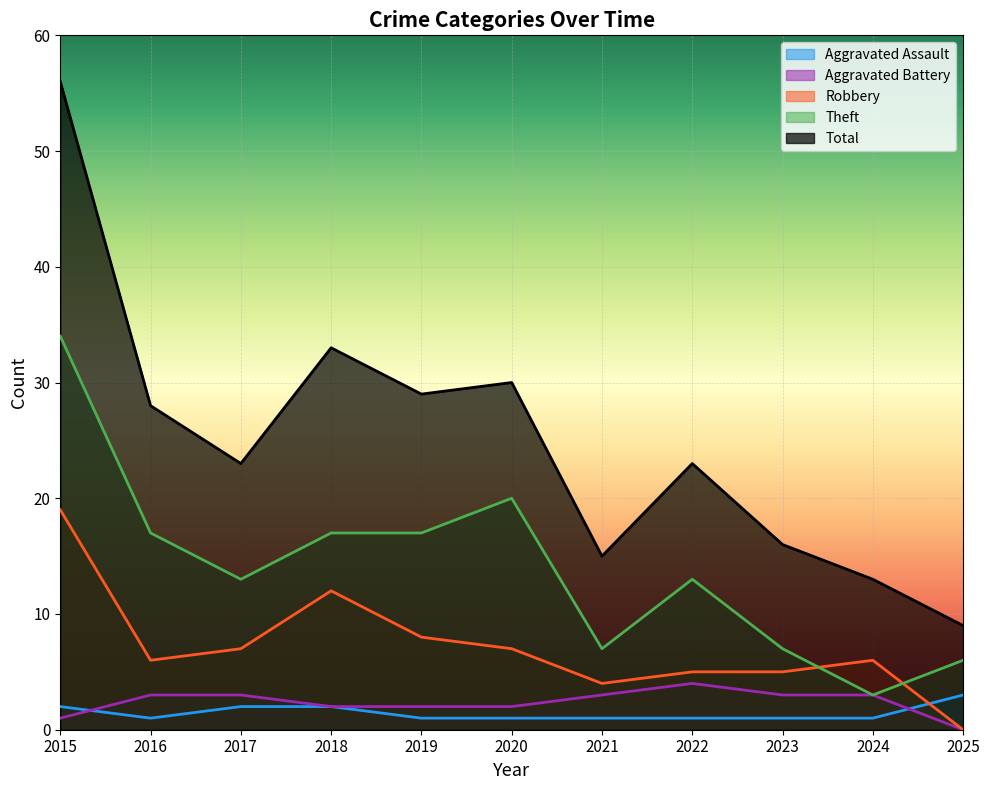

True or false: Theft and Total cross at least once.

False